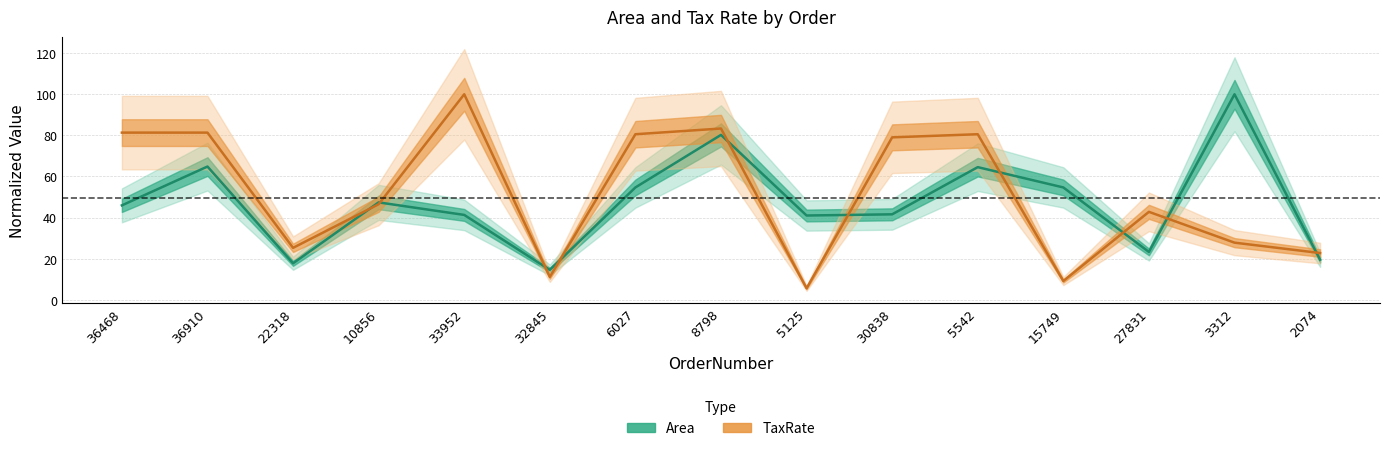

Count the number of categories in the chart.

15